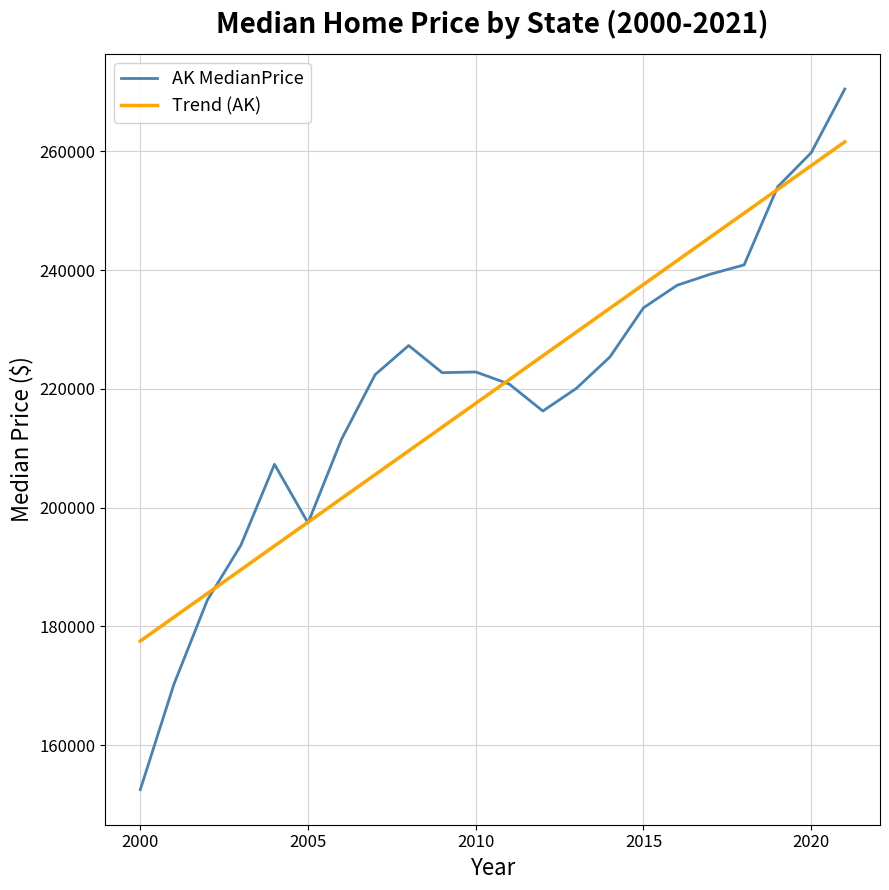

Which series has the widest spread of values?

AK MedianPrice